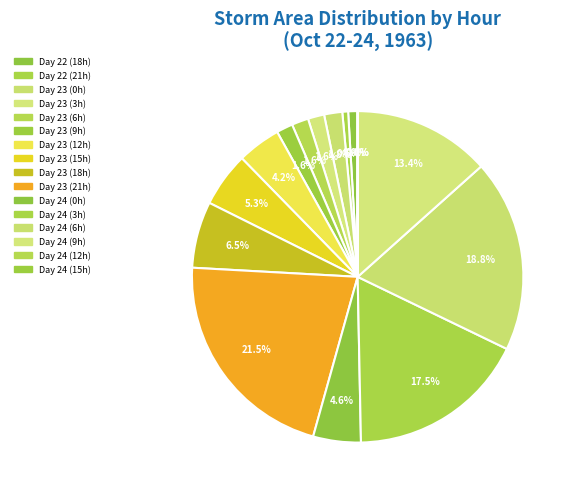

To the nearest percent, what is the difference between the largest and smallest slice percentages?

22%